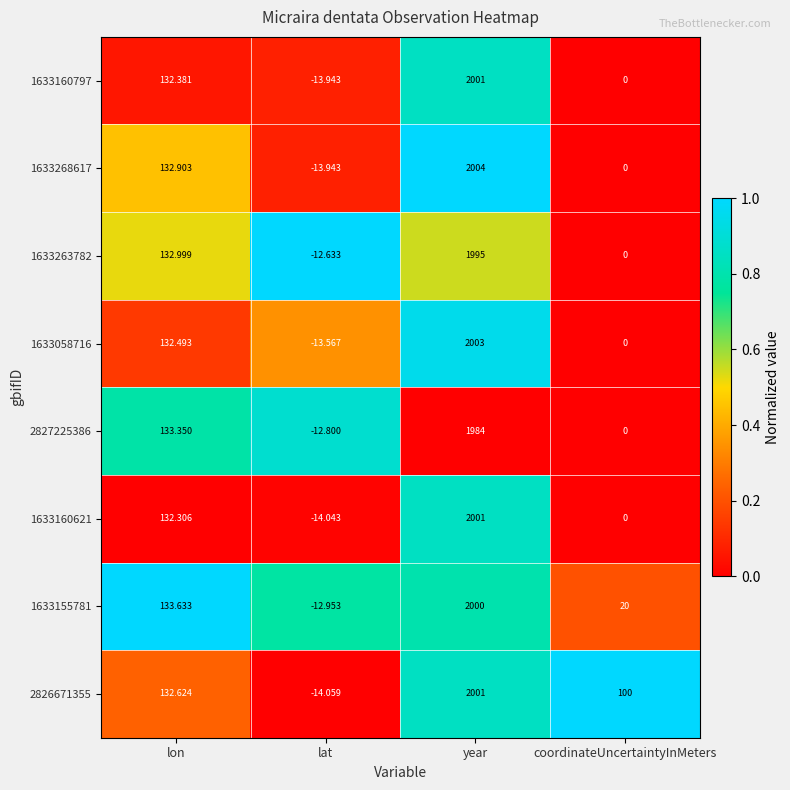

What is the spread (max minus min) of values at year?

20.0